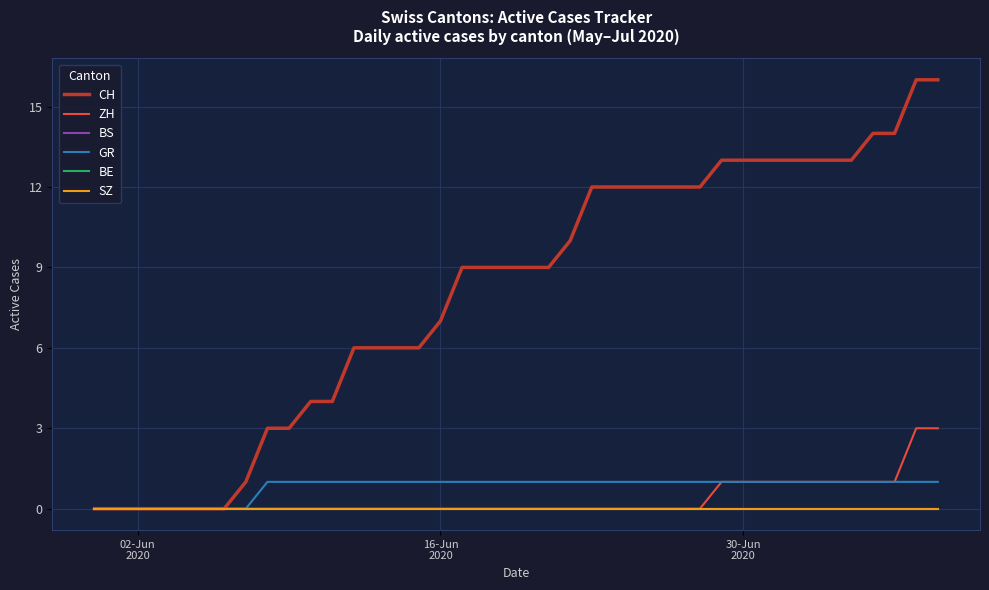

Does the chart display data point markers on the line(s)?

No